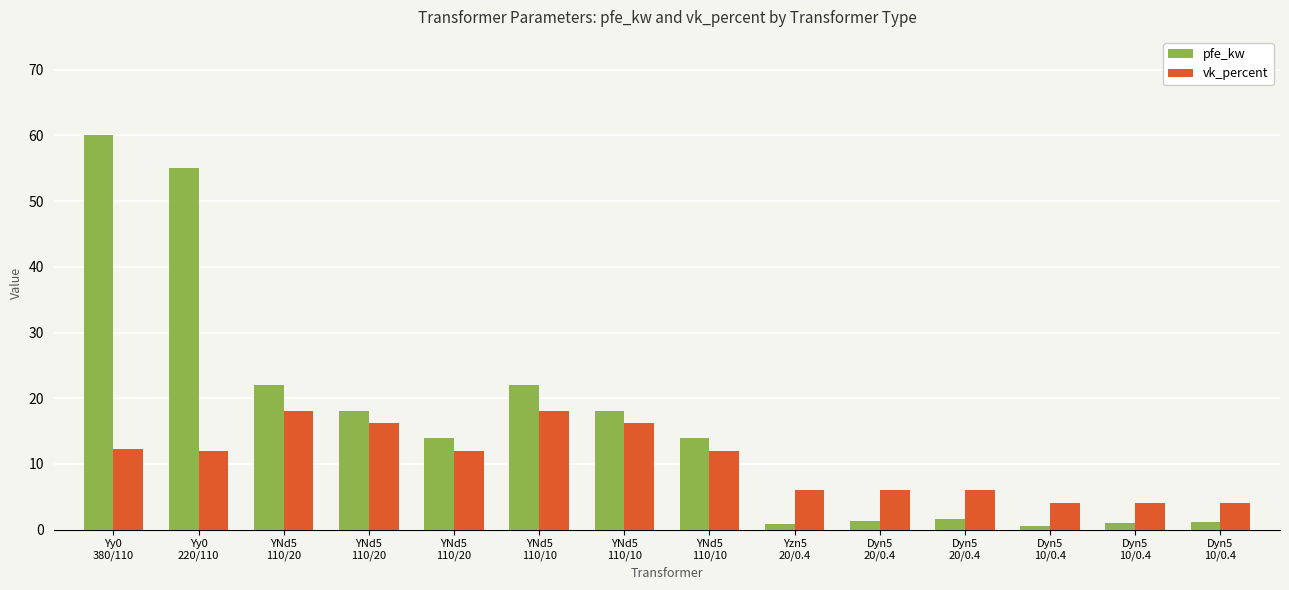

How many groups of bars are there?

14